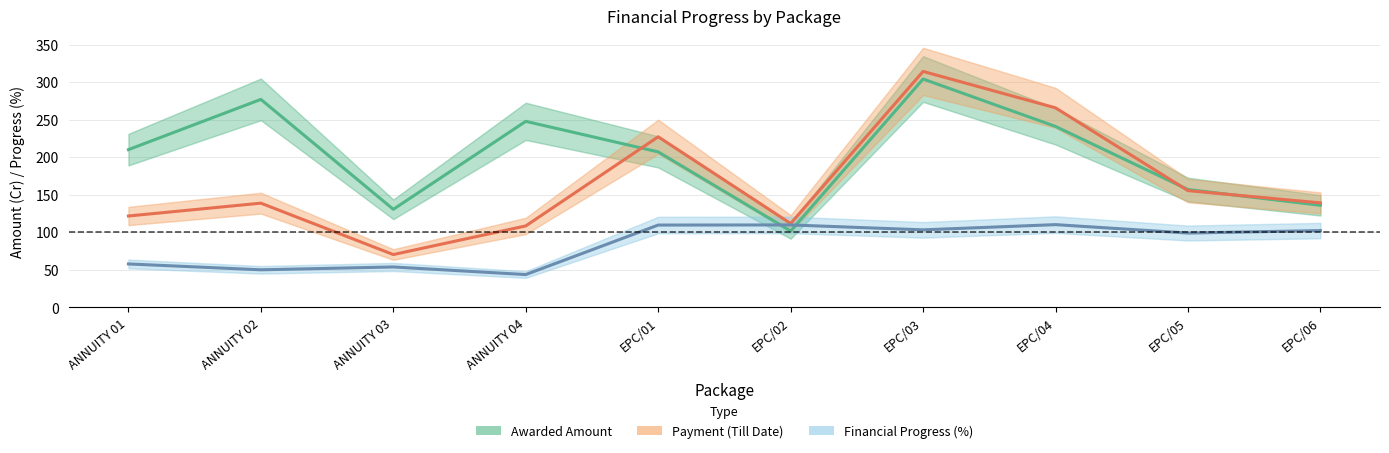

Rank the categories by Awarded Amount value from lowest to highest.

EPC/02, ANNUITY 03, EPC/06, EPC/05, EPC/01, ANNUITY 01, EPC/04, ANNUITY 04, ANNUITY 02, EPC/03